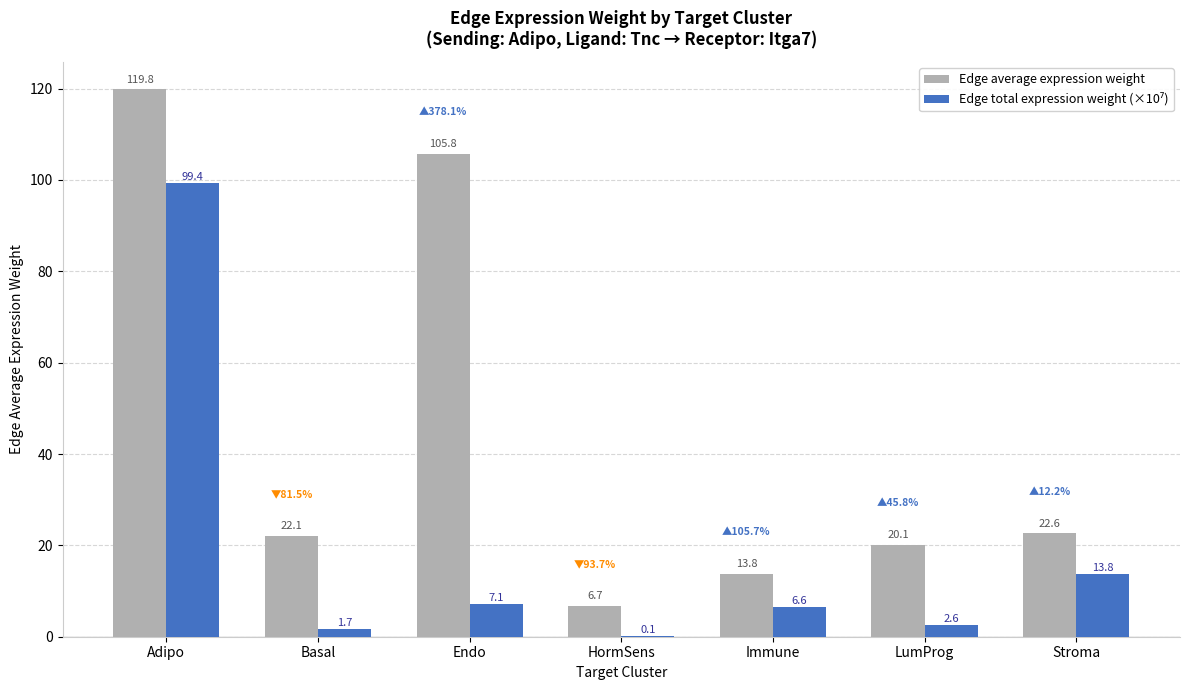

Which category has the highest value across all series?

Adipo